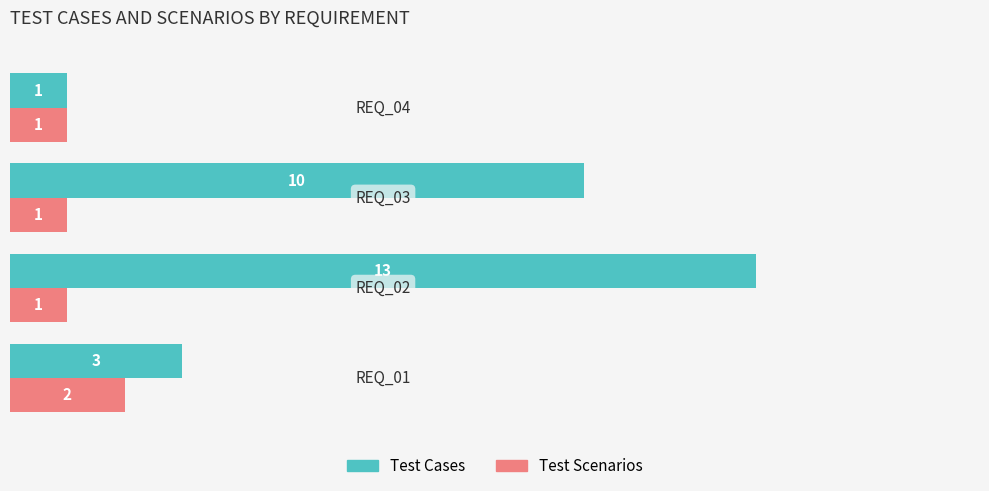

What is the sum of all Test Cases values?

27